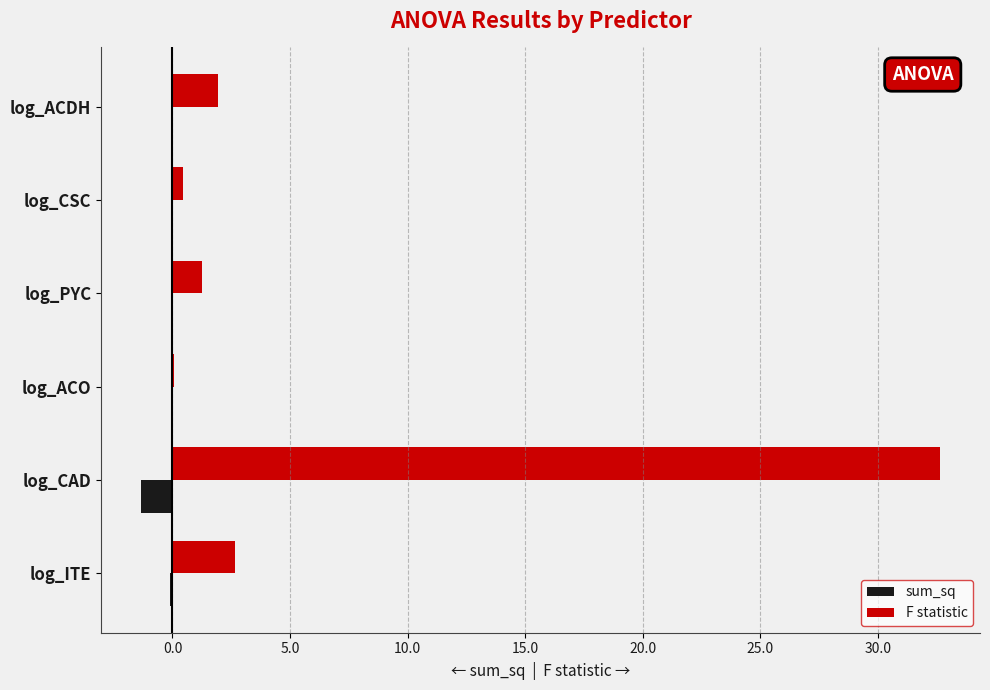

What is the sum of all F statistic values?

39.0